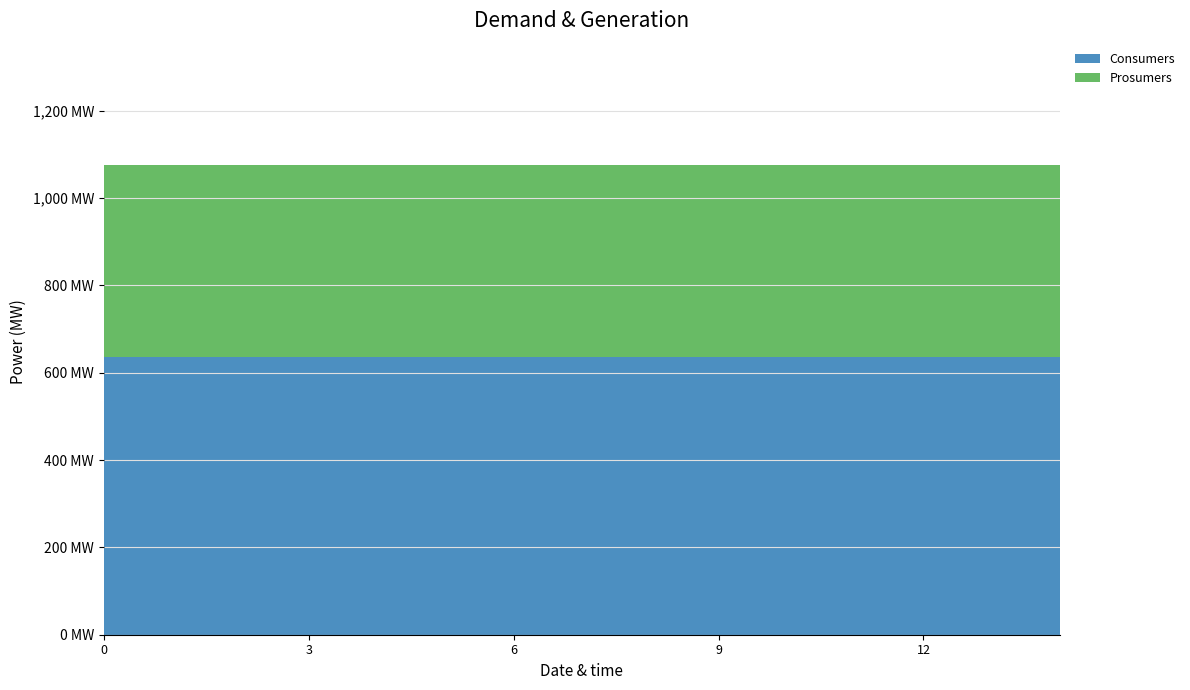

Reading left to right, list all the values displayed in this chart.

Consumers: 635	635	635	635	635	635	635	635	635	635	635	635	635	635	635
Prosumers: 440	440	440	440	440	440	440	440	440	440	440	440	440	440	440